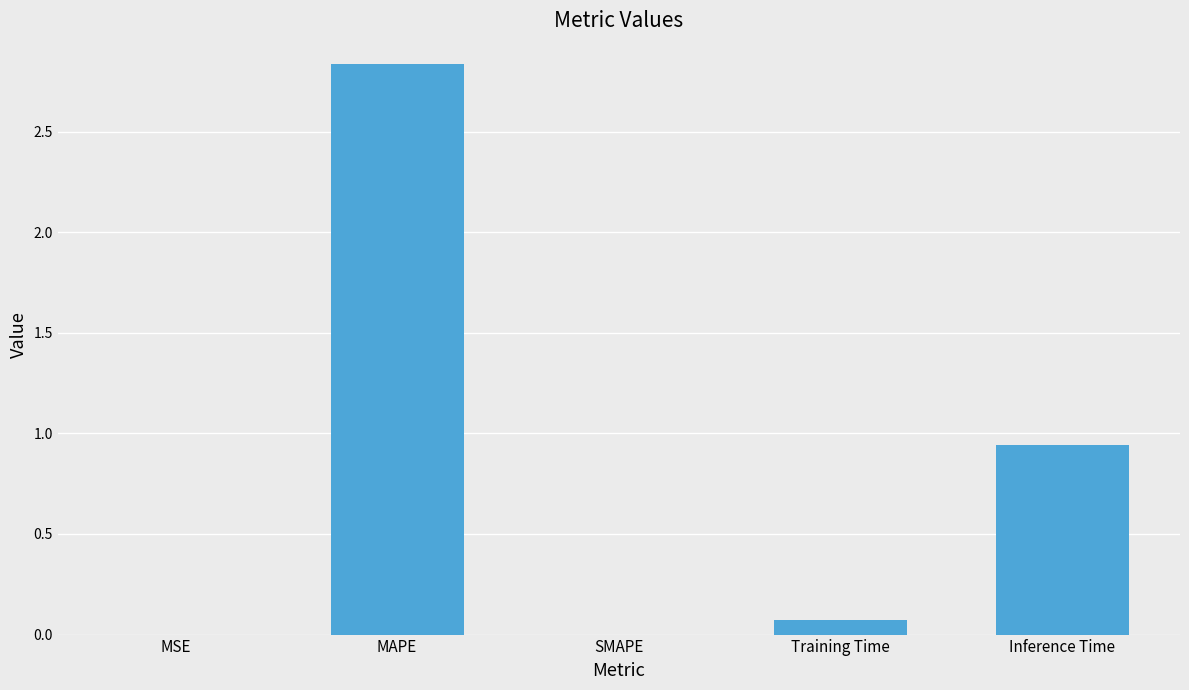

Which has a higher value, MAPE or MSE?

MAPE